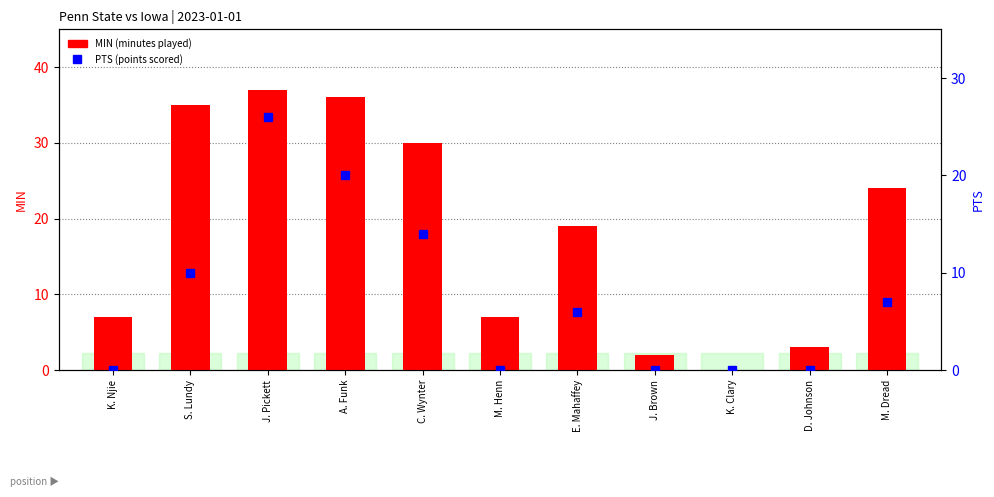

The value of PTS at S. Lundy is 10. True or false?

True